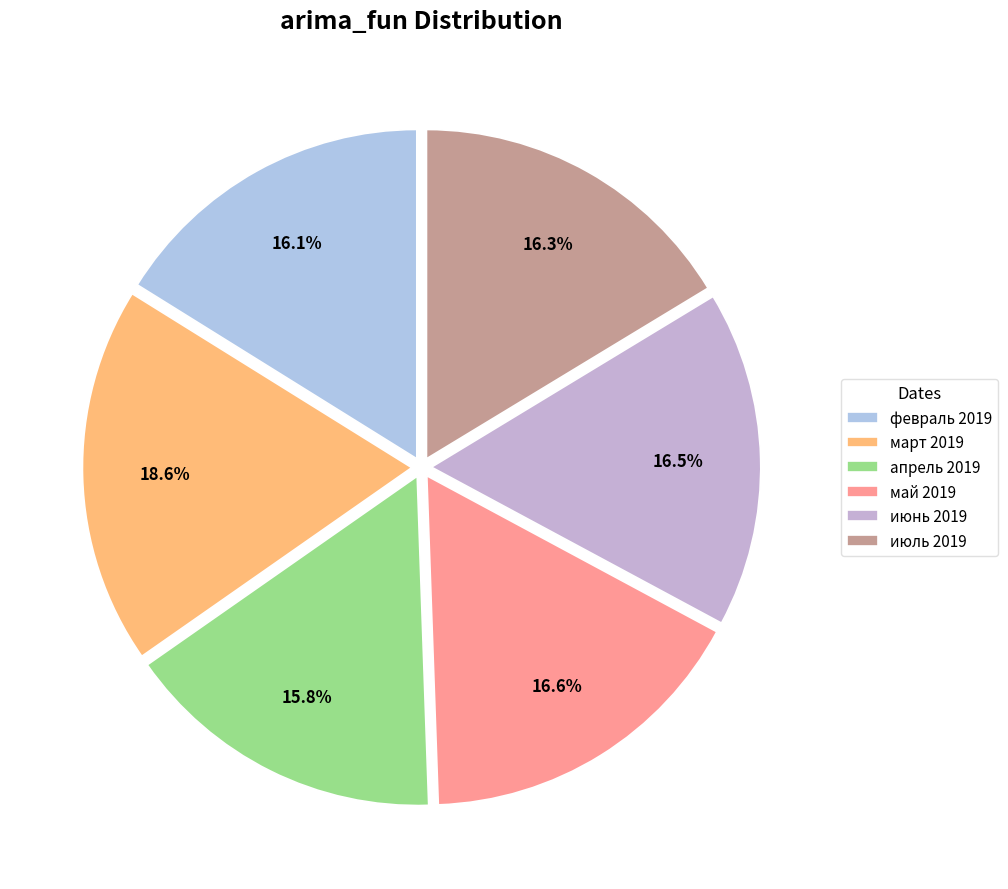

Count the number of slices in the pie.

6